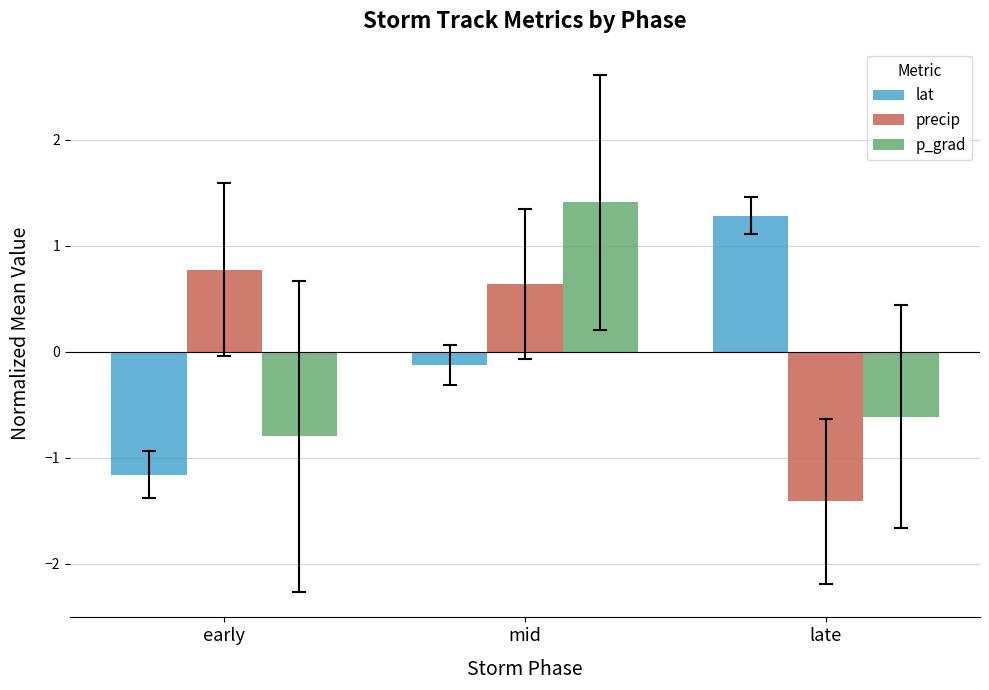

At which label does precip reach its minimum?

late